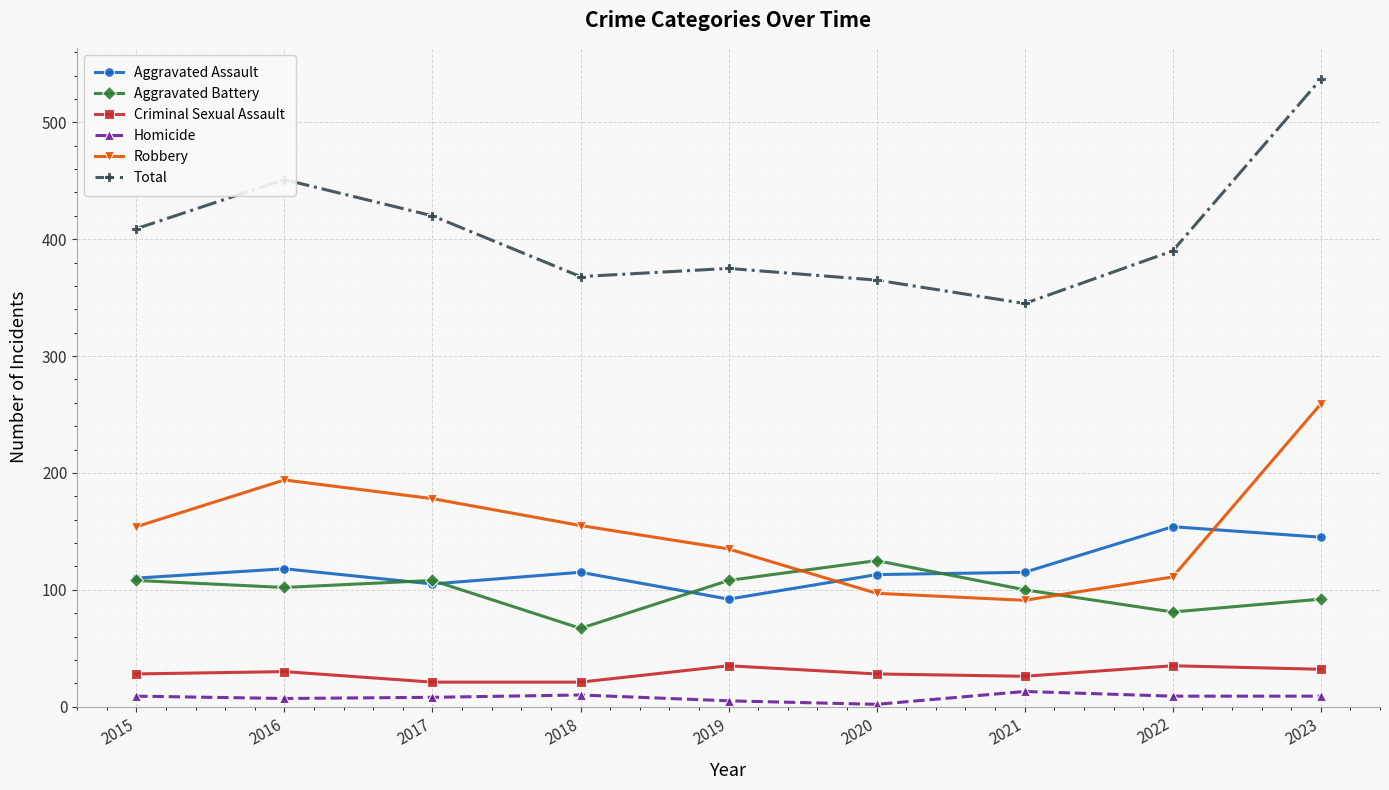

At which label does Aggravated Battery reach its minimum?

2018